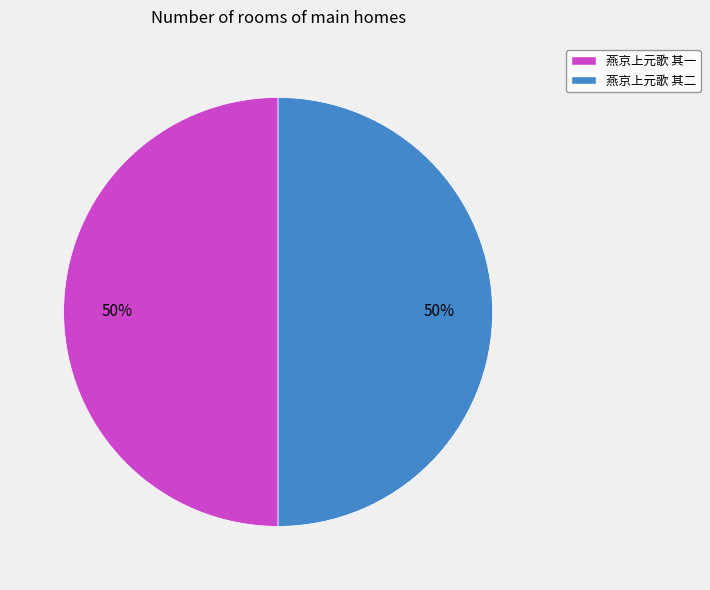

To the nearest percent, what is the combined percentage of 燕京上元歌 其二 and 燕京上元歌 其一?

100%